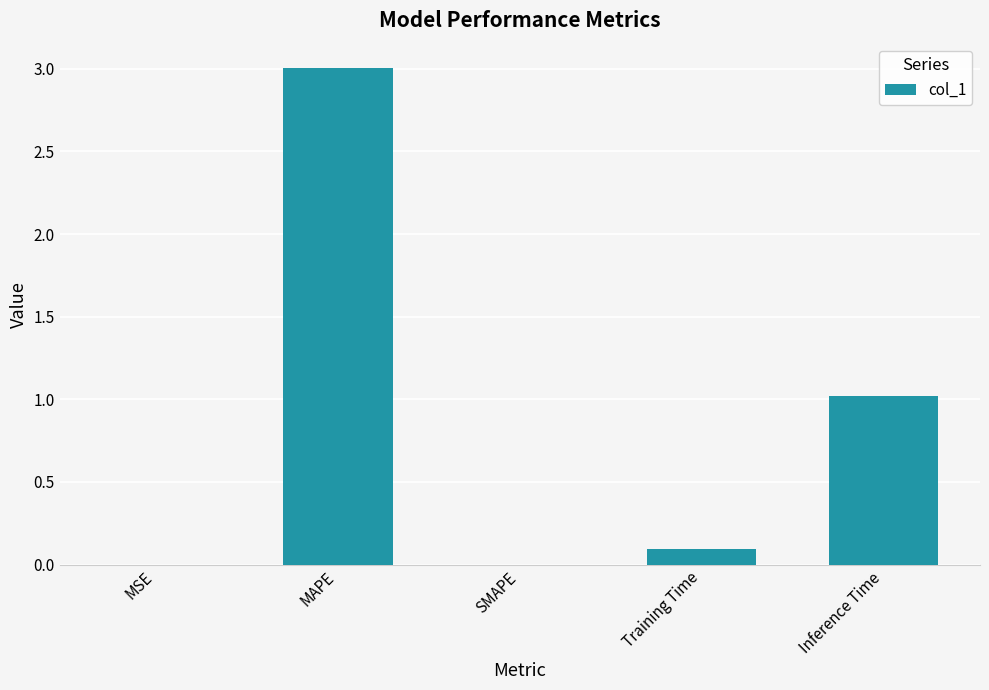

What is the maximum value shown in the chart?

3.0